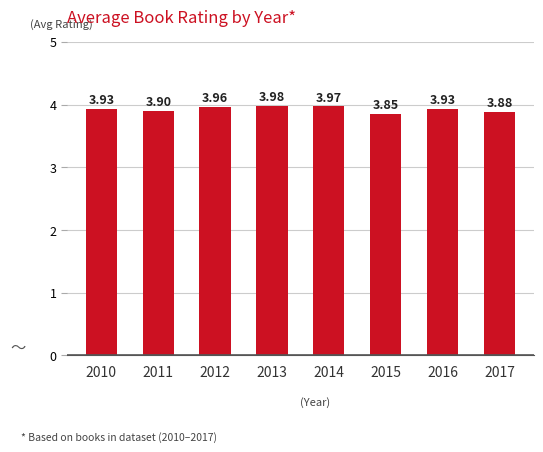

What is the change in value from 2012 to 2015?

-0.1